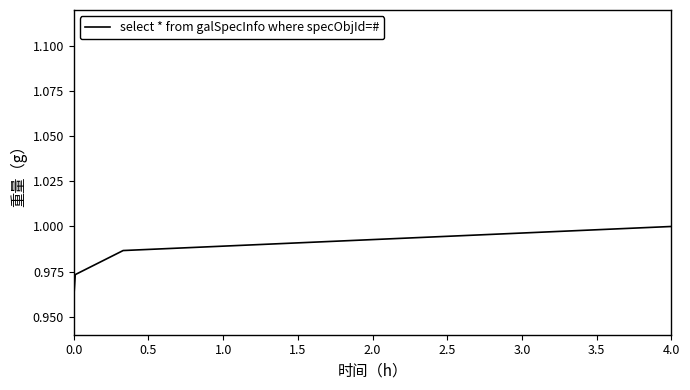

True or false: there are more than 0 points higher than both neighbors.

False